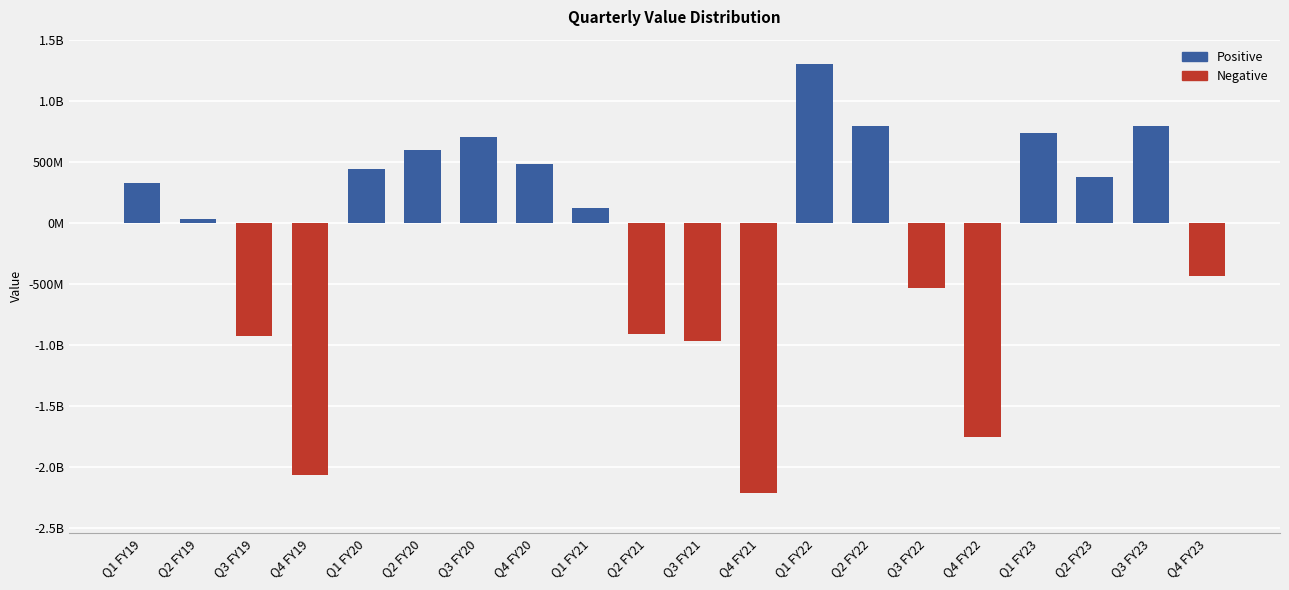

Rank the categories by value from lowest to highest.

Q4 FY21, Q4 FY19, Q4 FY22, Q3 FY21, Q3 FY19, Q2 FY21, Q3 FY22, Q4 FY23, Q2 FY19, Q1 FY21, Q1 FY19, Q2 FY23, Q1 FY20, Q4 FY20, Q2 FY20, Q3 FY20, Q1 FY23, Q2 FY22, Q3 FY23, Q1 FY22